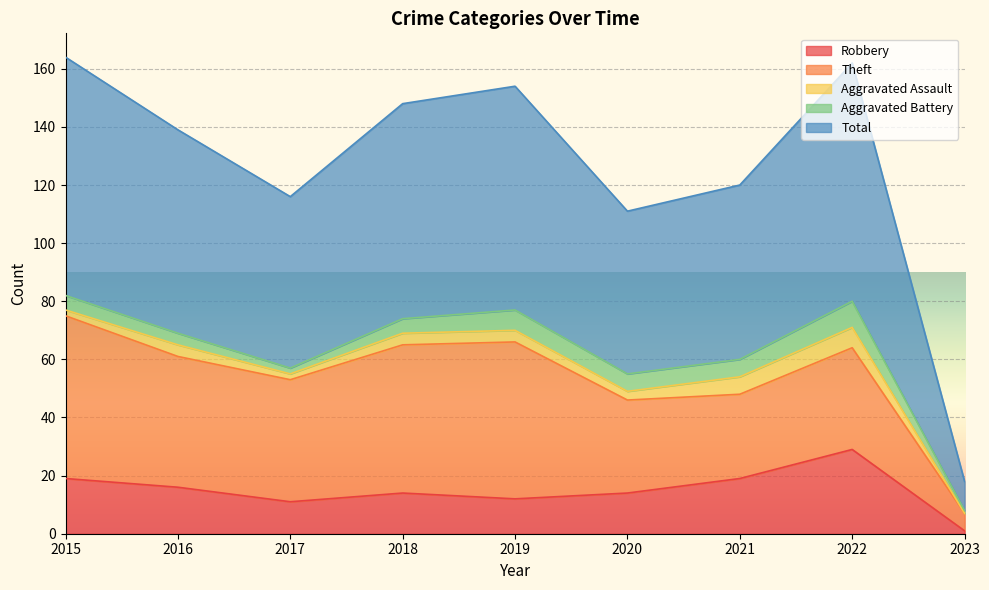

At which label does Theft first exceed 42?

2015